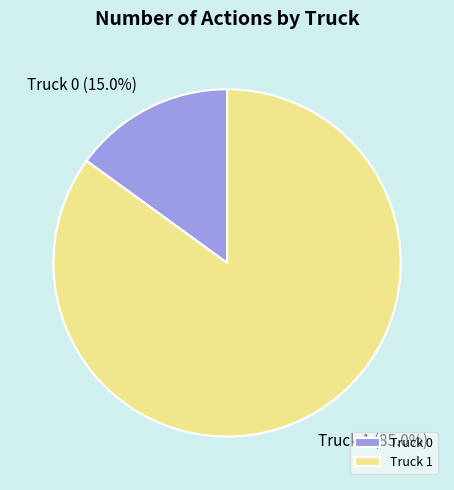

What portion of the pie excludes Truck 1?

15.0%